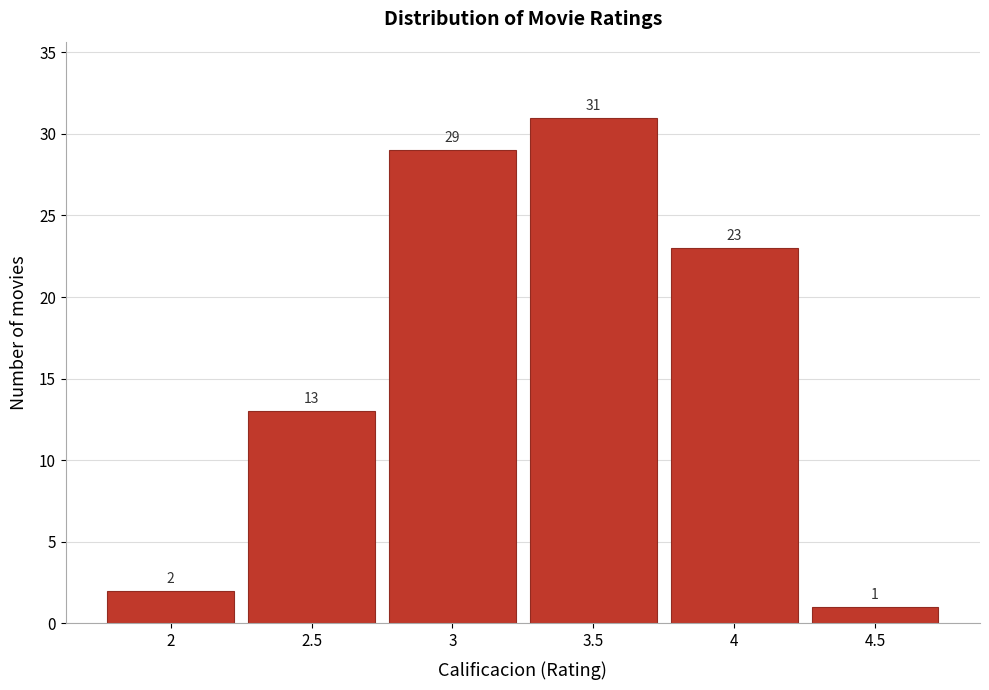

Which range on the x-axis has the tallest bar?

3.25 to 3.75